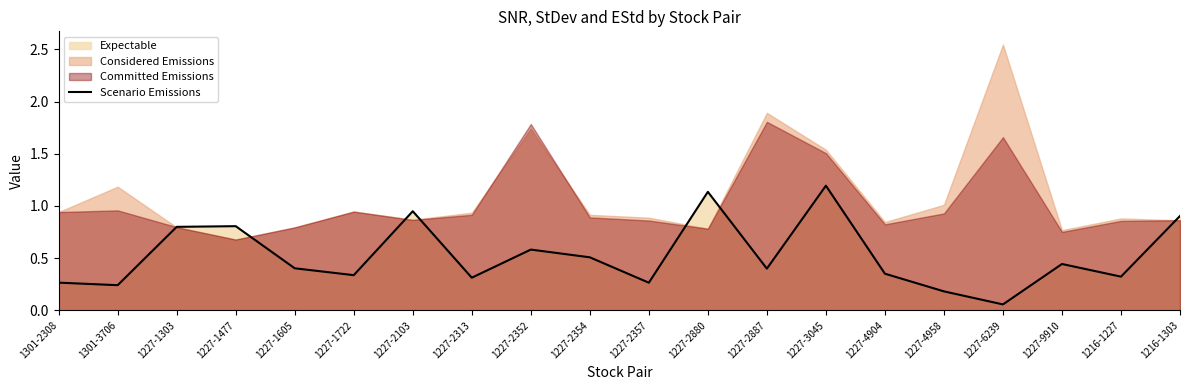

The value at 1216-1227 is 0.2. True or false?

False